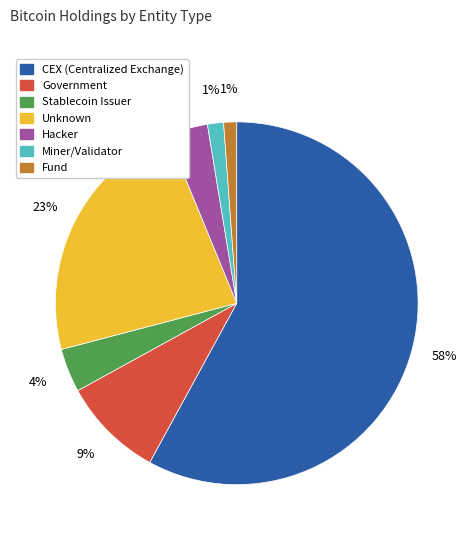

To the nearest percent, what is the difference between the largest and smallest slice percentages?

57%